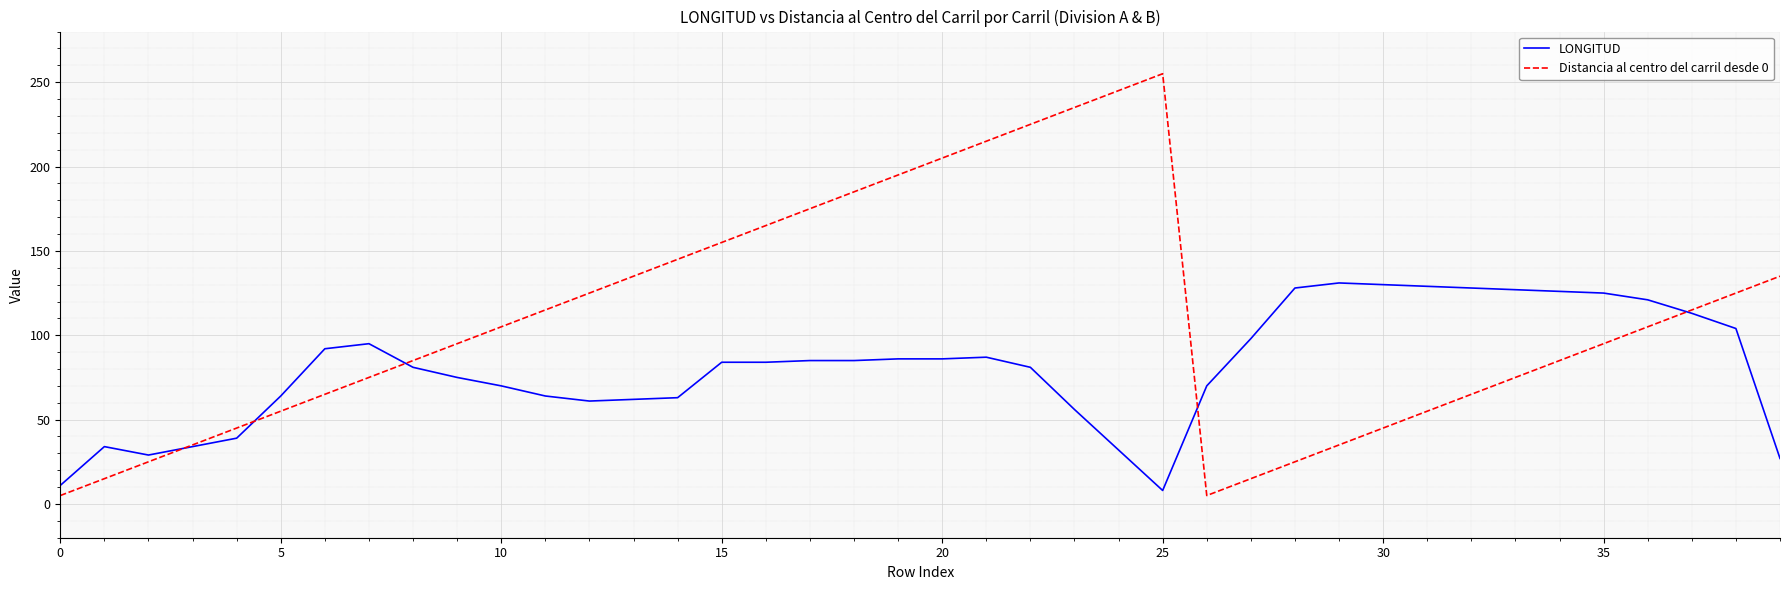

After their last crossing, which series has the higher values: LONGITUD or Distancia al centro del carril desde 0?

Distancia al centro del carril desde 0